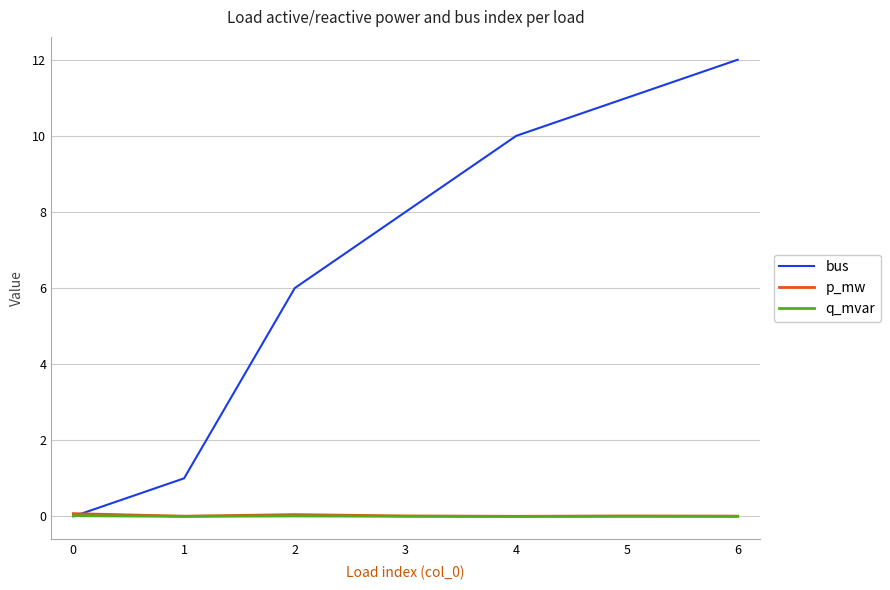

Which label corresponds to the largest value in the chart?

6